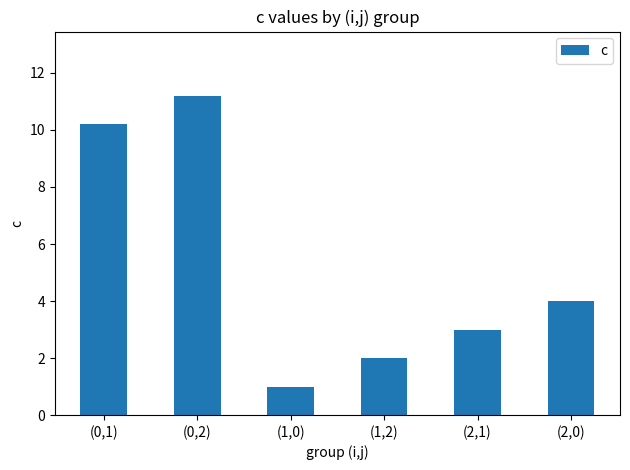

What is the difference between the maximum and minimum values?

10.2